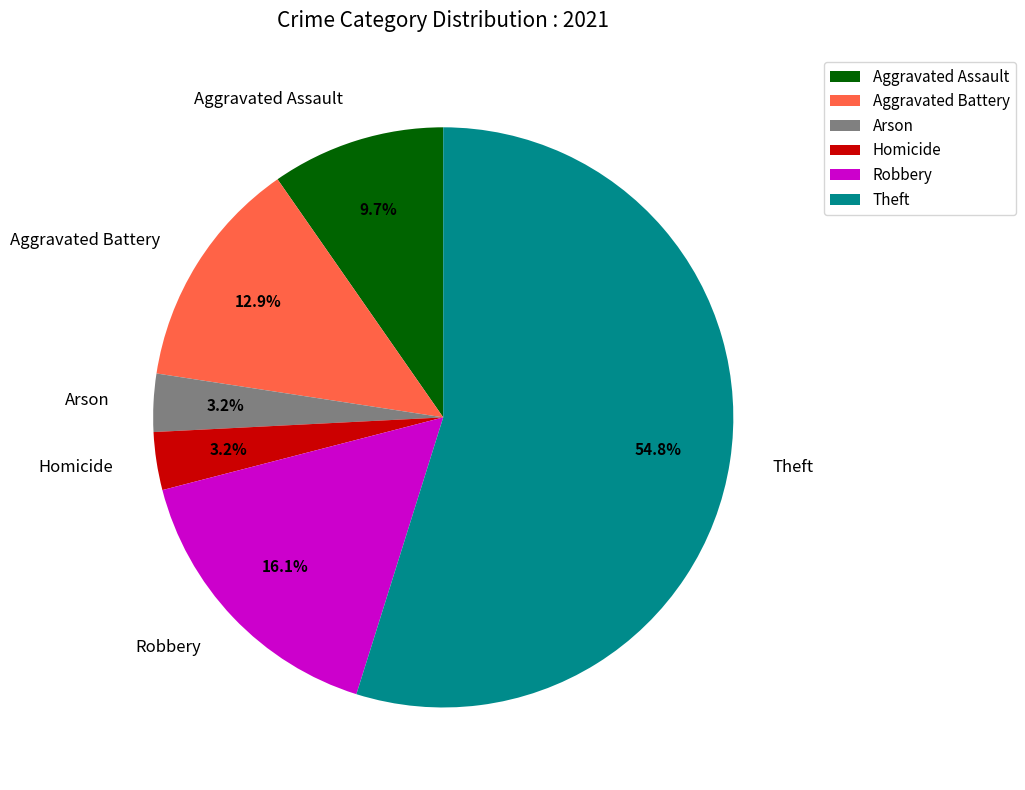

Approximately how many times larger is the value at Aggravated Battery compared to Robbery?

0.8